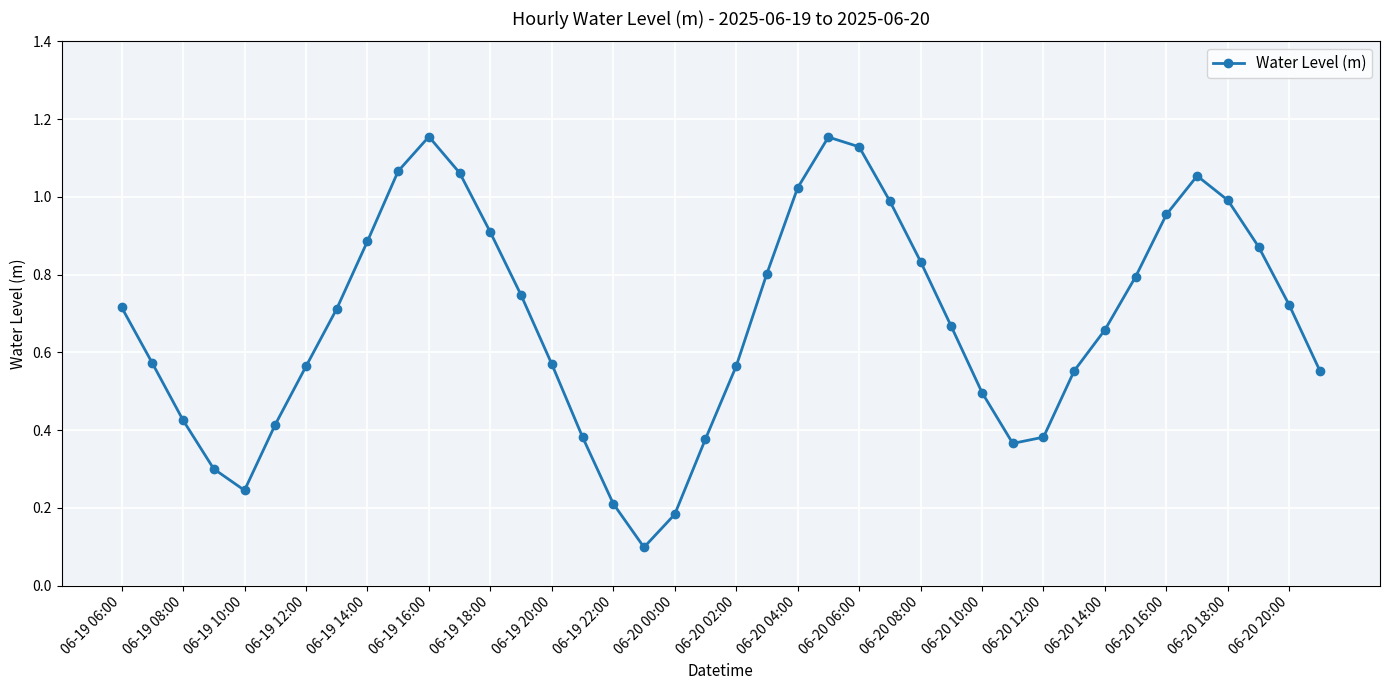

How many points are lower than both their immediate neighbors (excluding endpoints)?

3